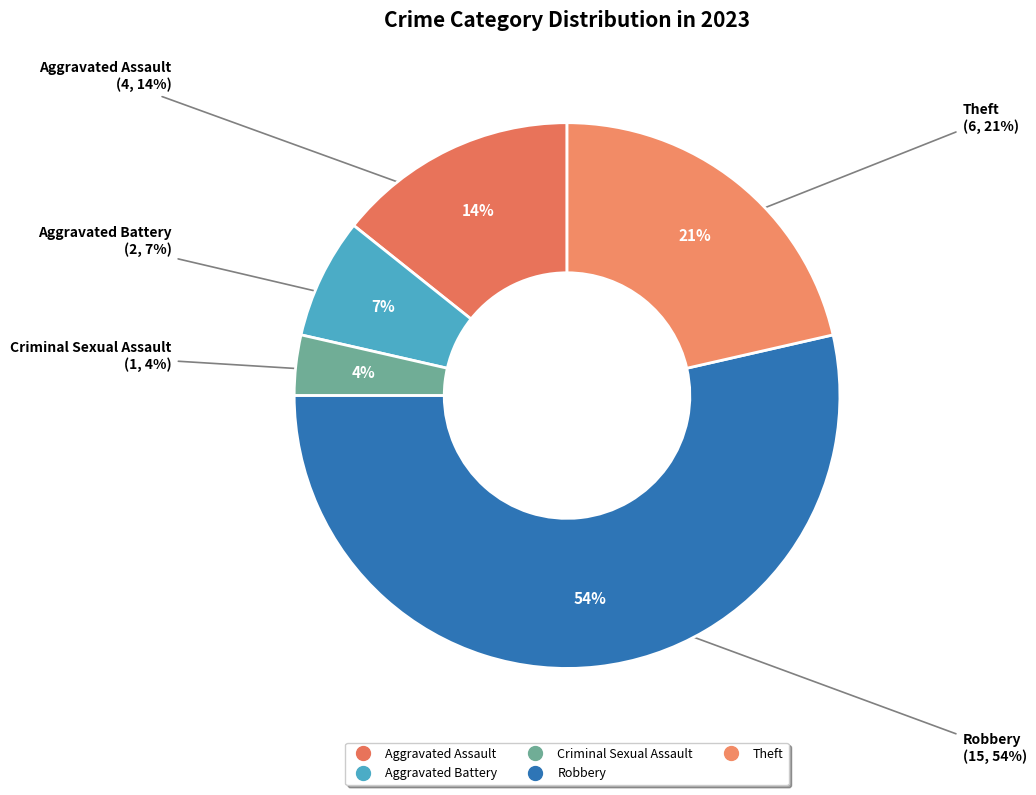

To the nearest percent, what is the average slice percentage?

20%